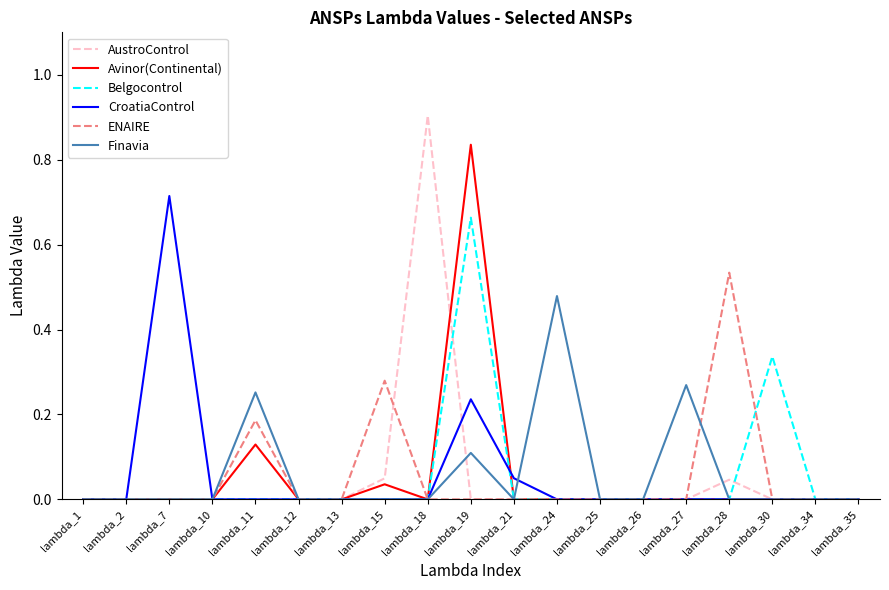

At which category is the sum across all series the highest?

lambda_19